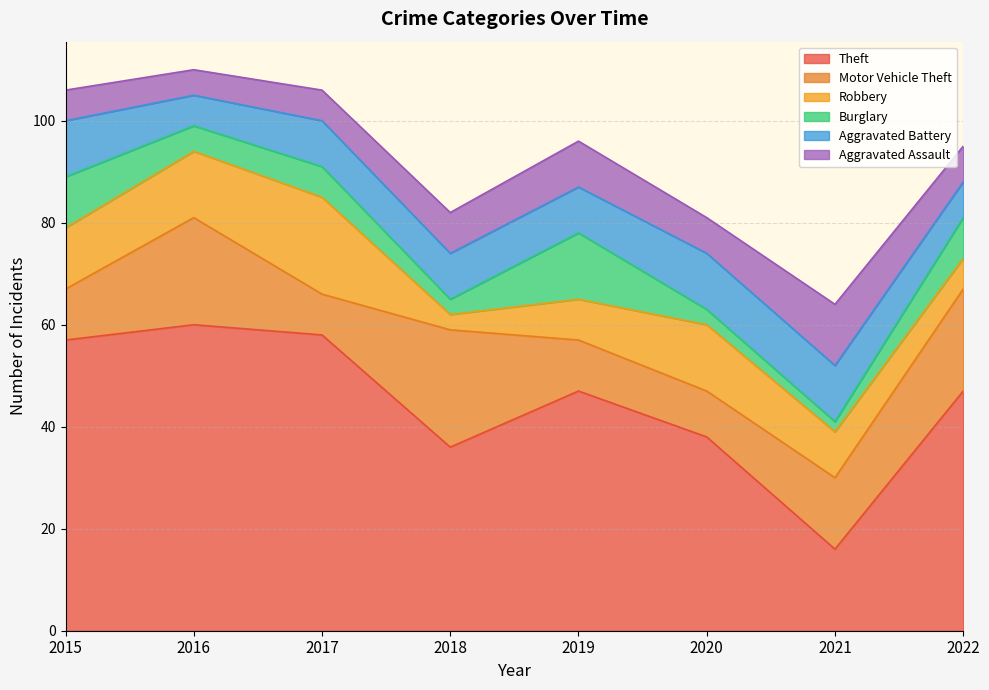

Which category has the highest value in the Aggravated Battery series?

2015